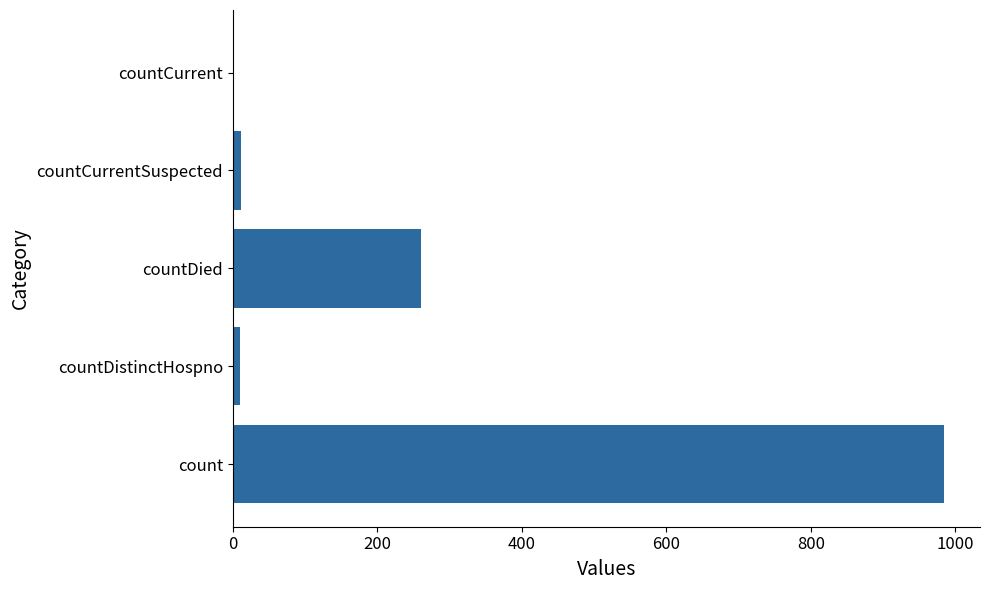

Where is the data nearest to the value 492?

countDied